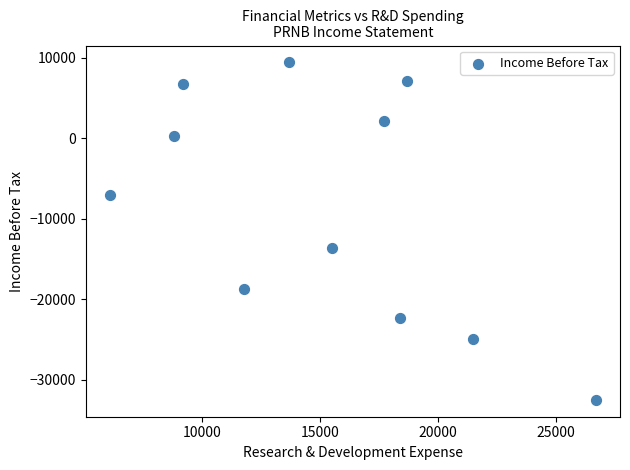

What is the range of X values (max minus min)?

20600